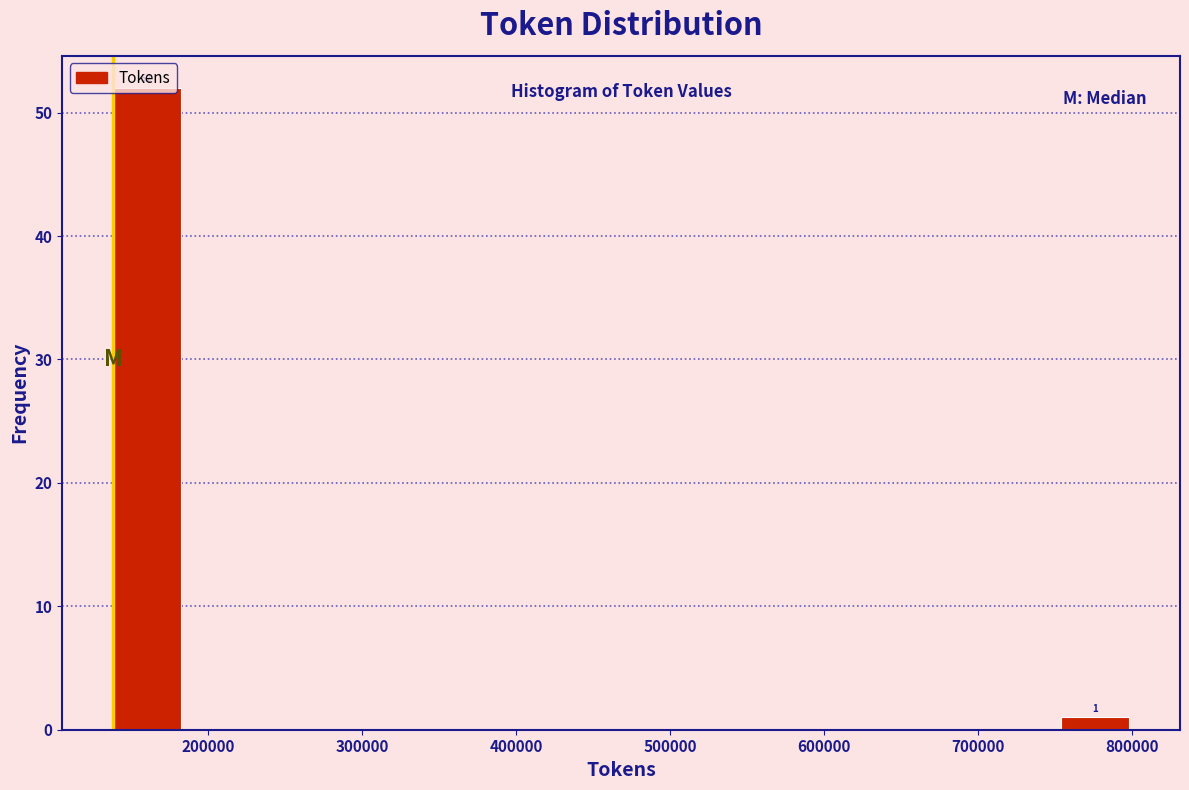

Which range on the x-axis has the tallest bar?

140000 to 180000